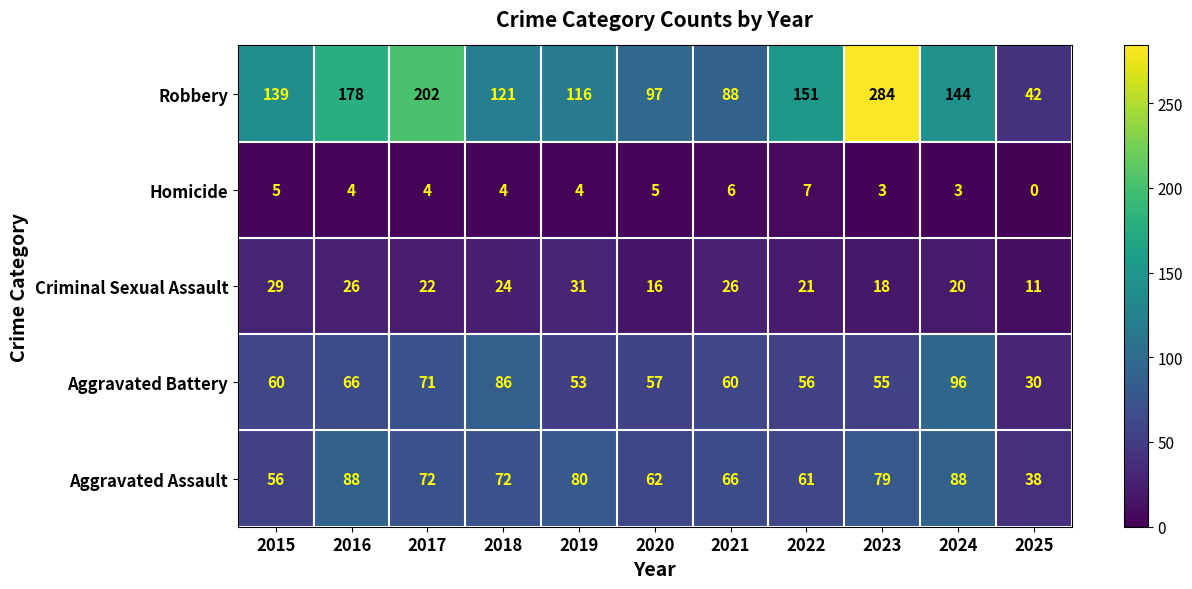

At how many categories does at least one series exceed 138?

6